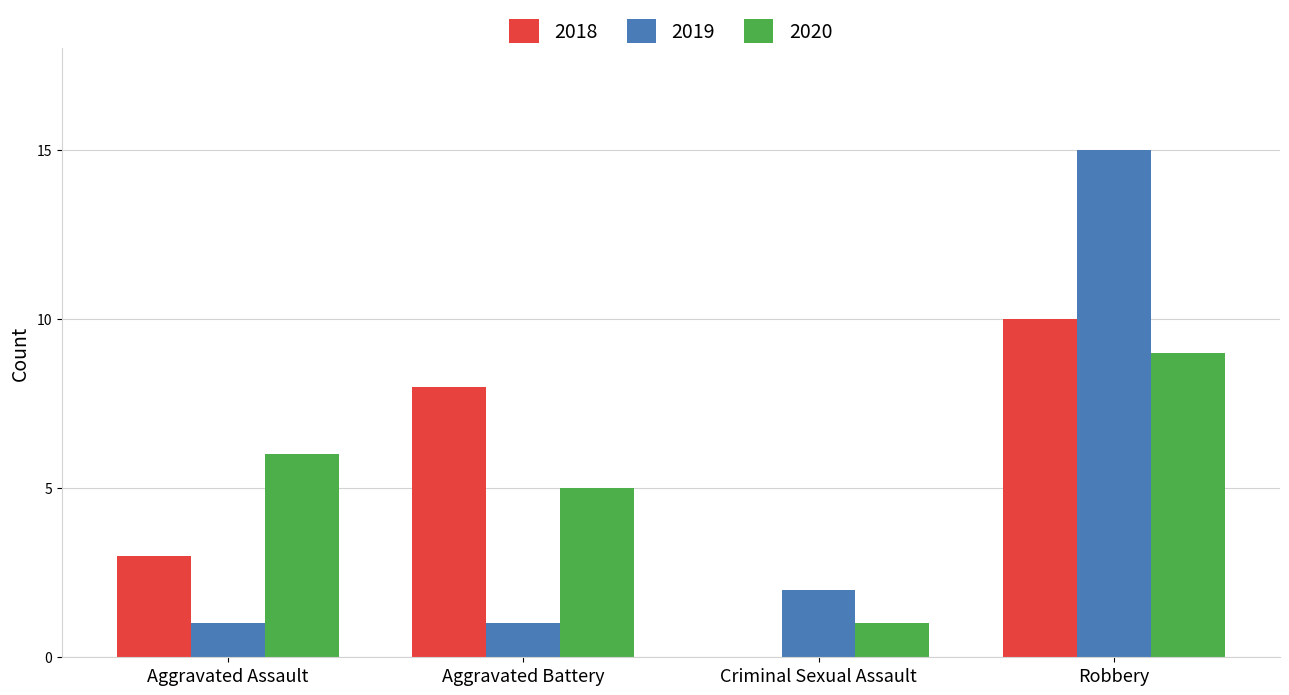

The 2020 series shows 1 at Criminal Sexual Assault. True or false?

True